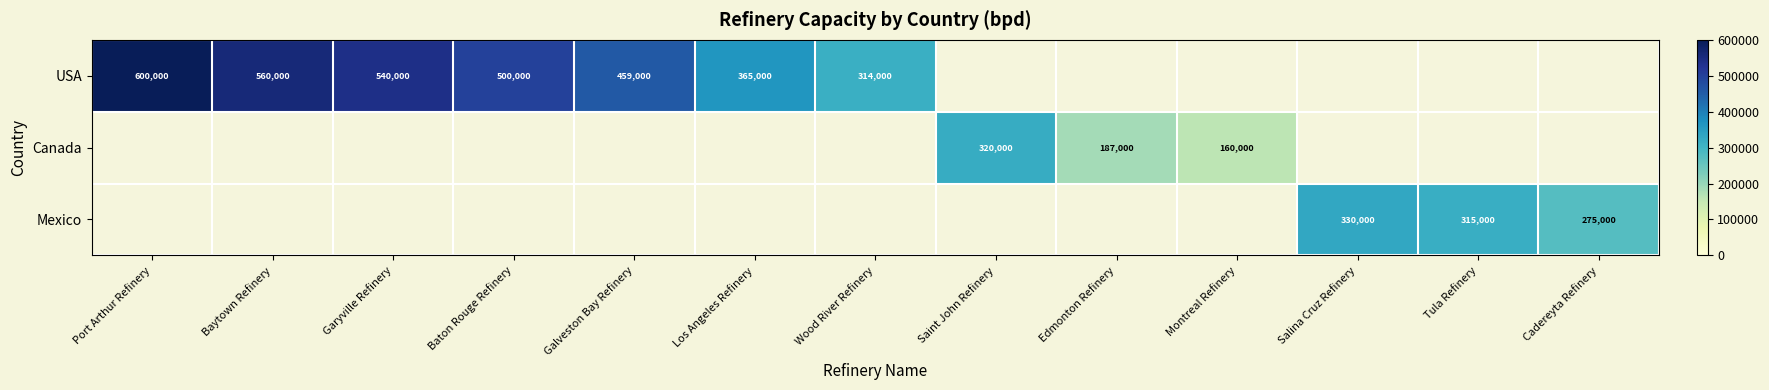

The Mexico series shows 330000 at Salina Cruz Refinery. True or false?

True